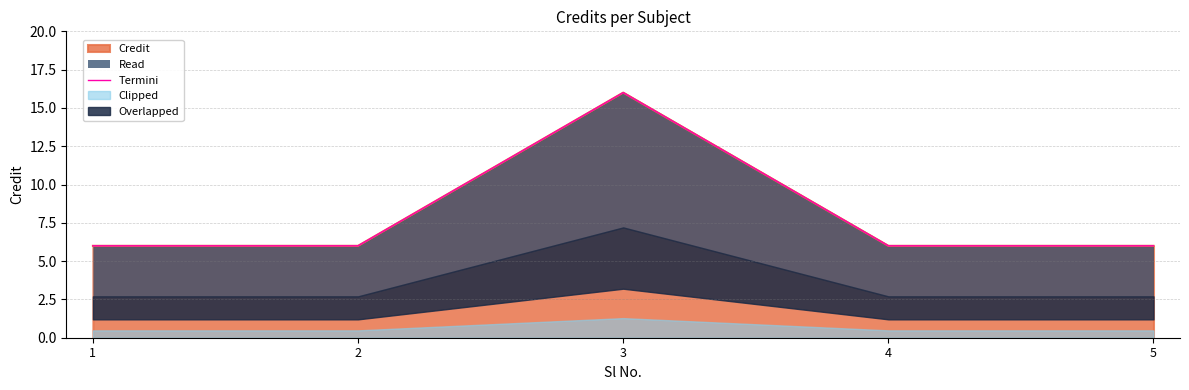

What is the value of the 4th point from the left?

6